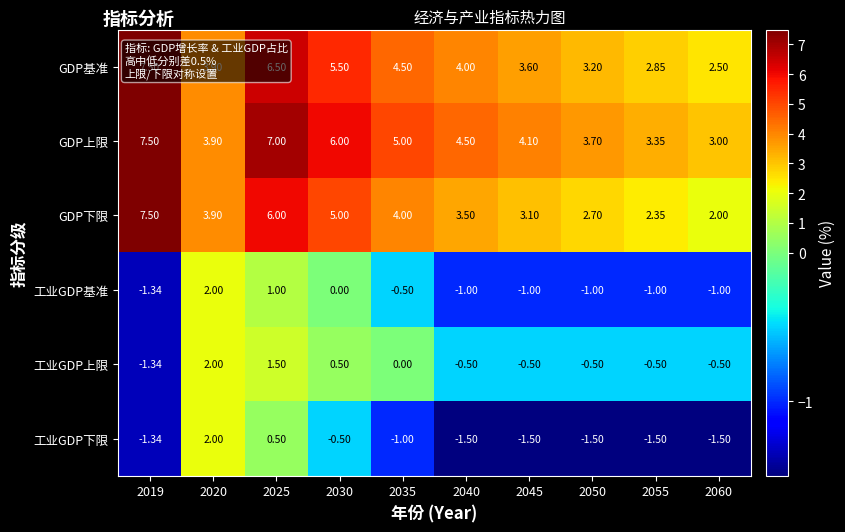

At 2035, list the series in order from largest to smallest.

GDP上限, GDP基准, GDP下限, 工业GDP上限, 工业GDP基准, 工业GDP下限